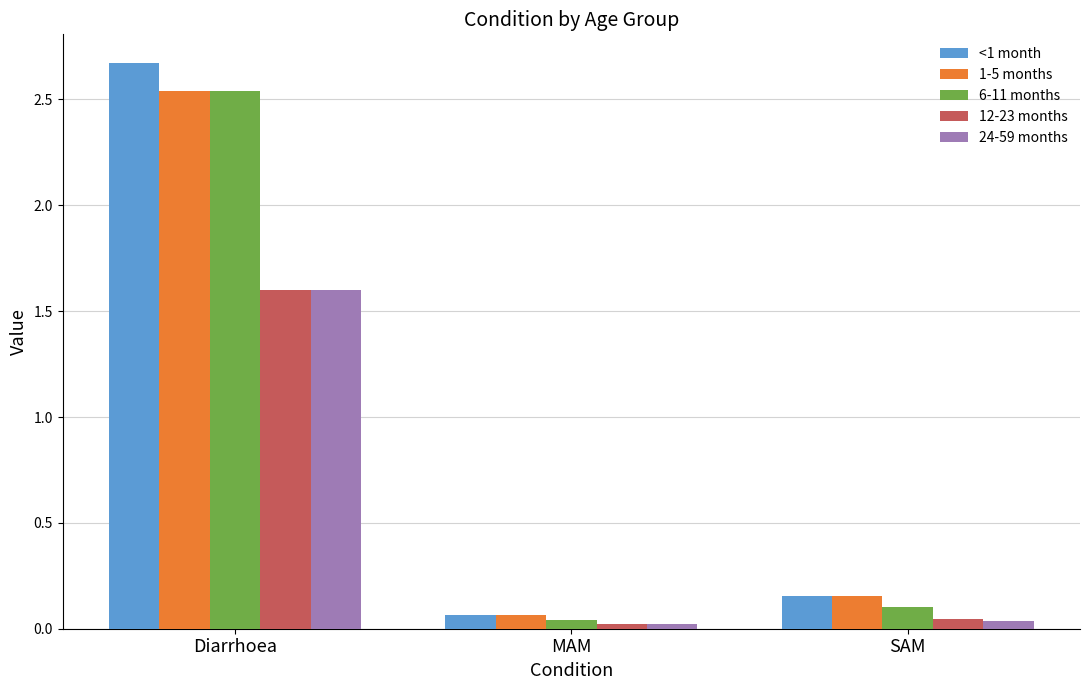

What is the sum of all <1 month values?

2.9